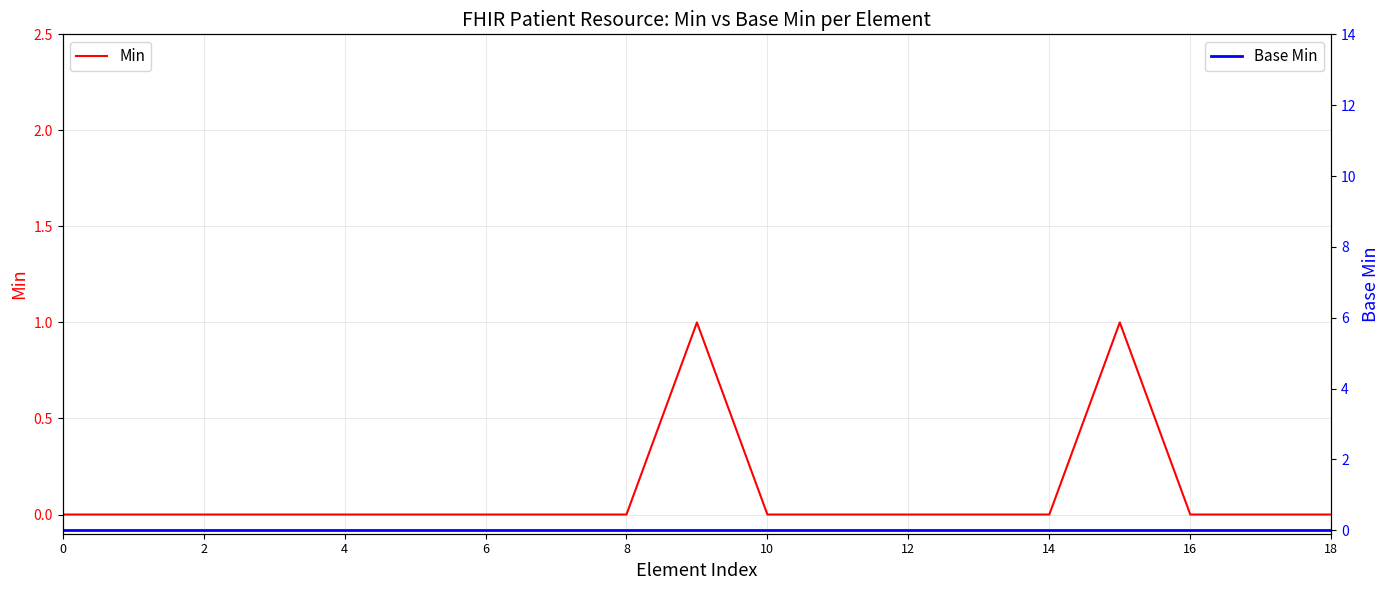

List the series in order of their overall mean, lowest first.

Base Min, Min